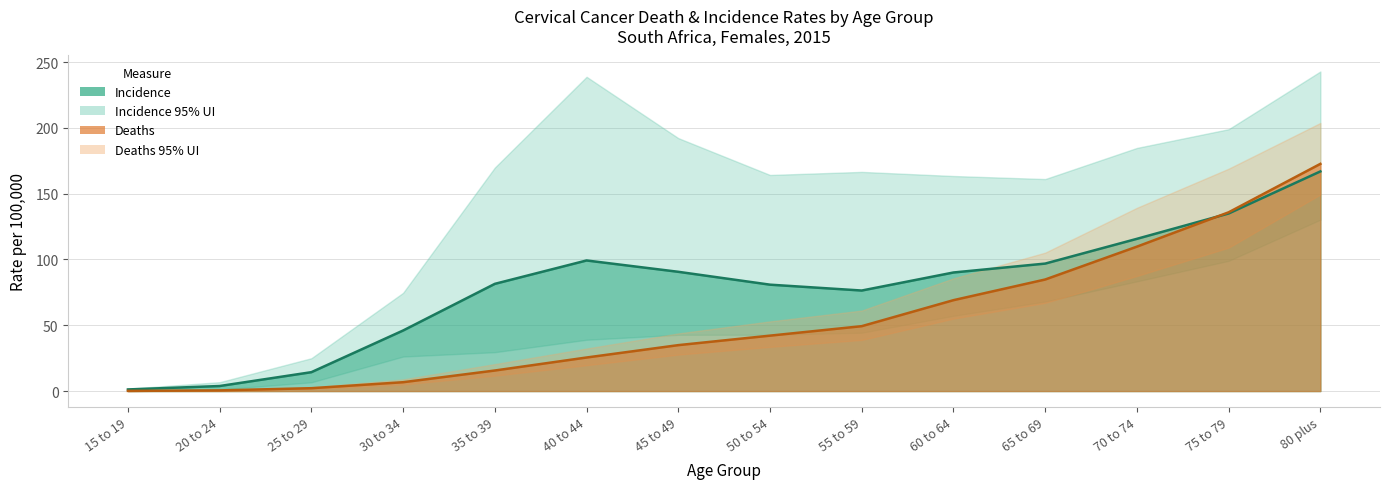

Which category has the highest value in the Deaths_val series?

80 plus